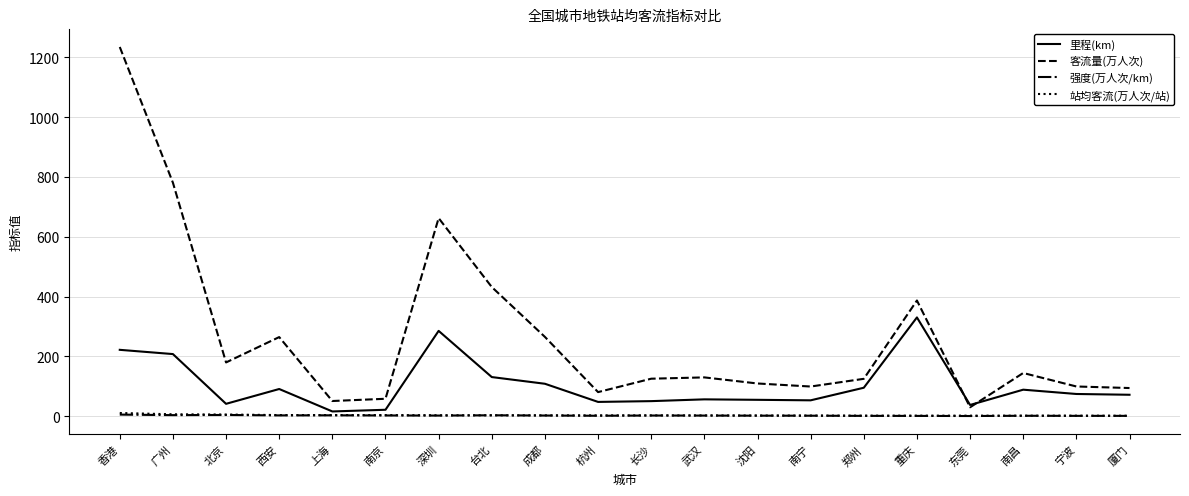

What is the sum of the 强度(万人次/km) values at 广州 and 杭州?

5.4